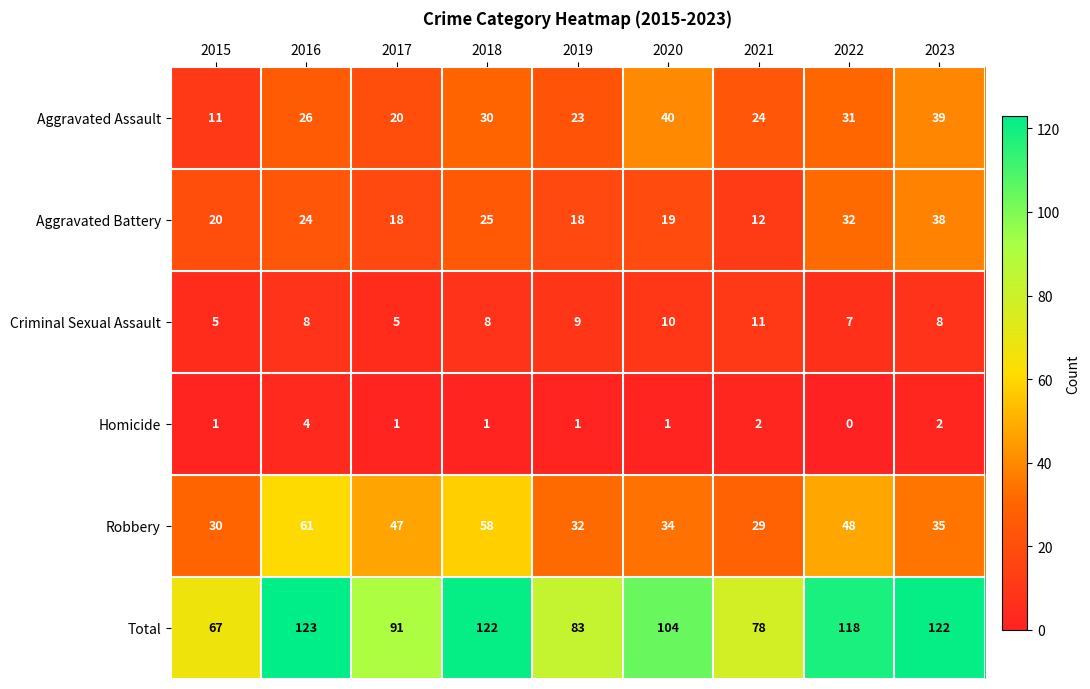

What is the difference between the maximum and minimum values in the Robbery series?

32